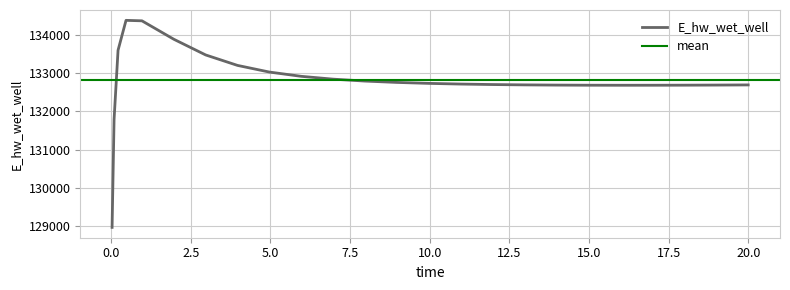

Reading right to left, extract all data points from this chart.

20.0=132689.6	19.46875=132687.5	18.96875=132685.7	17.96875=132682.8	16.96875=132681.1	15.96875=132680.7	14.96875=132682.0	13.96875=132685.1	12.96875=132690.7	11.96875=132699.4	10.96875=132712.0	9.96875=132729.8	8.96875=132754.8	7.96875=132789.9	6.96875=132840.1	5.96875=132913.7	4.96875=133025.0	3.96875=133198.4	2.96875=133471.3	1.96875=133880.5	0.96875=134360.8	0.46875=134373.1	0.21875=133594.0	0.09375=131791.1	0.03125=128975.5